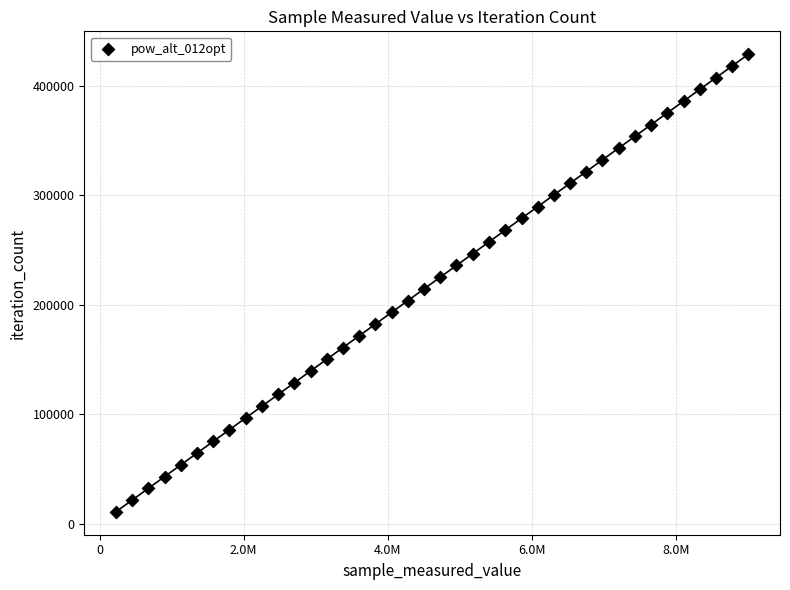

What is the range of X values (max minus min)?

8783775